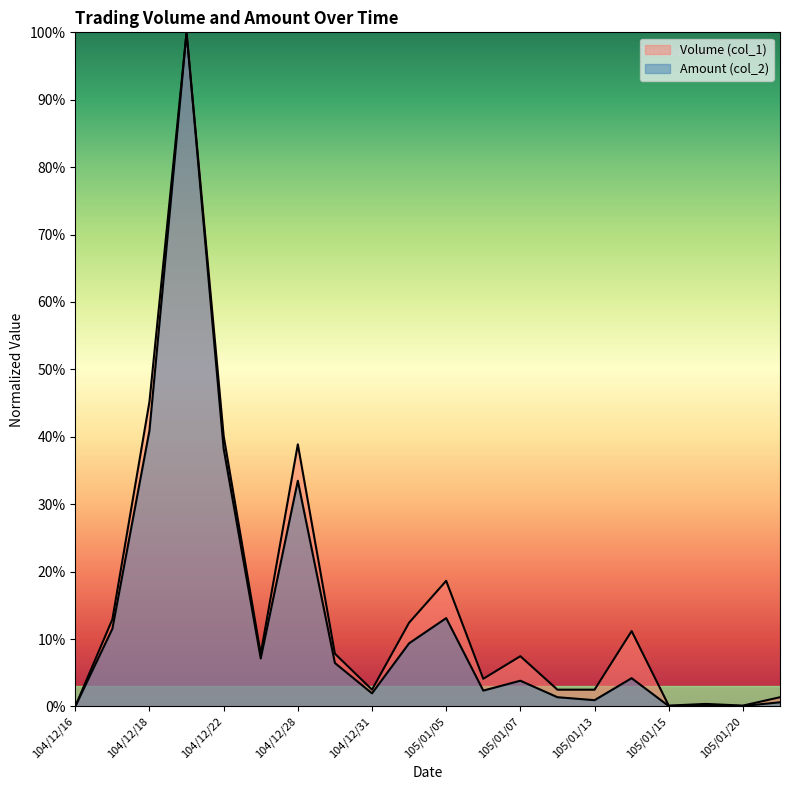

At which label does Volume (col_1) reach its minimum?

104/12/16